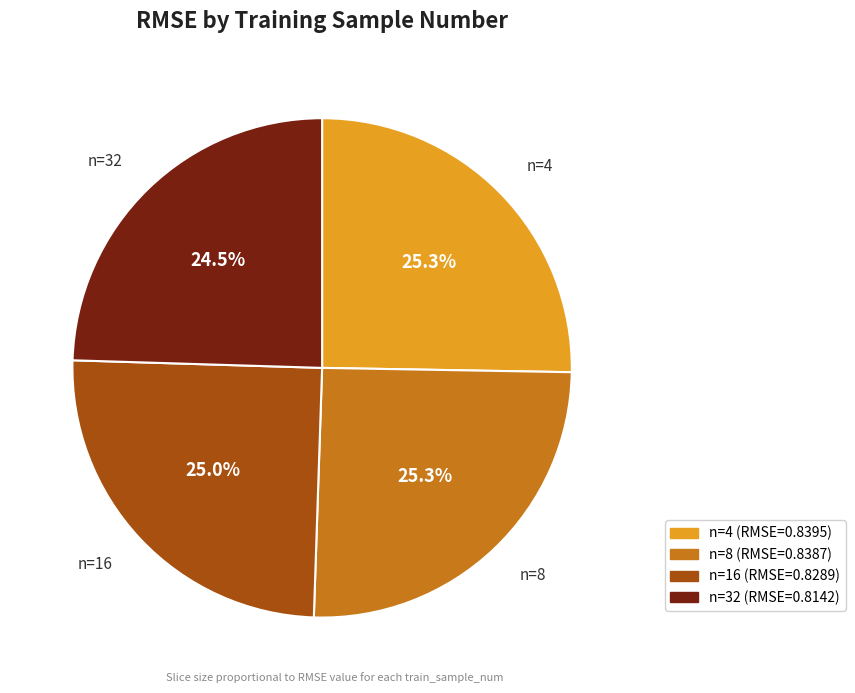

Does any single category account for the majority?

No